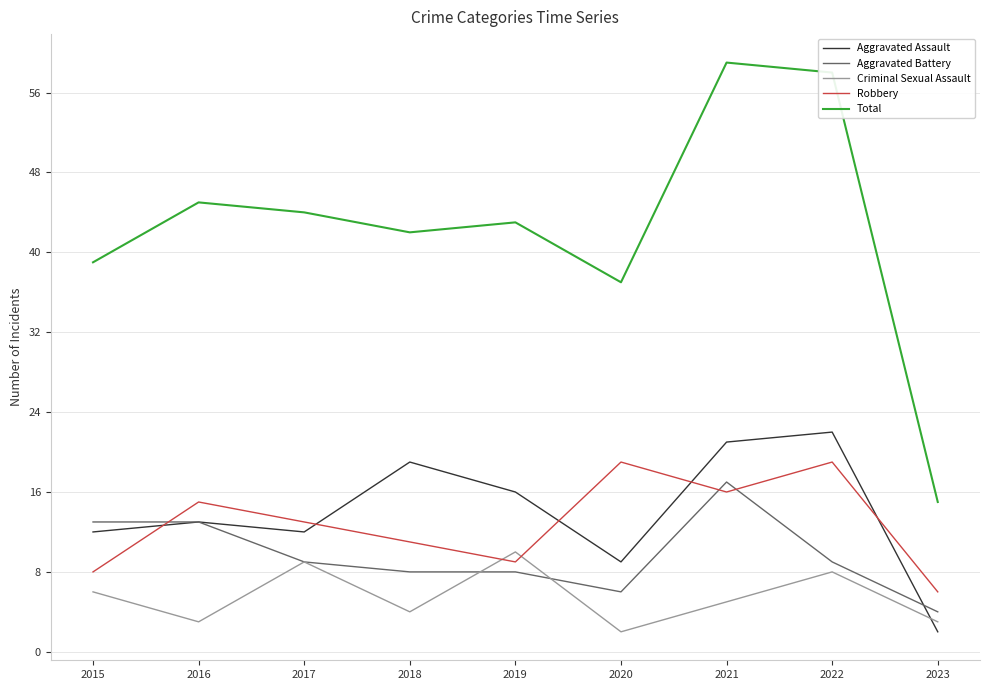

What is the lowest value of the Aggravated Battery series?

4